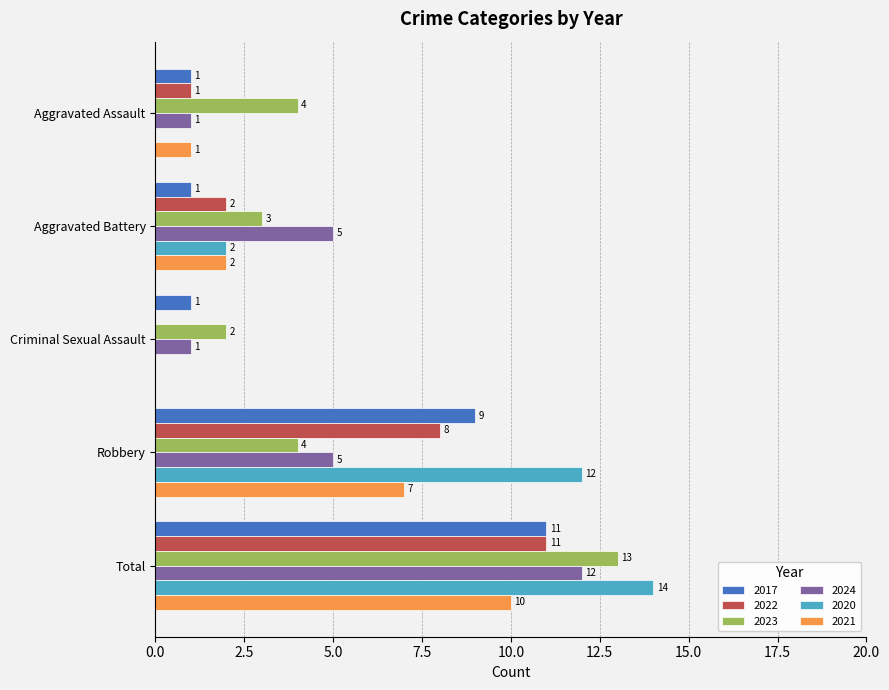

What is the maximum value shown in the chart?

14